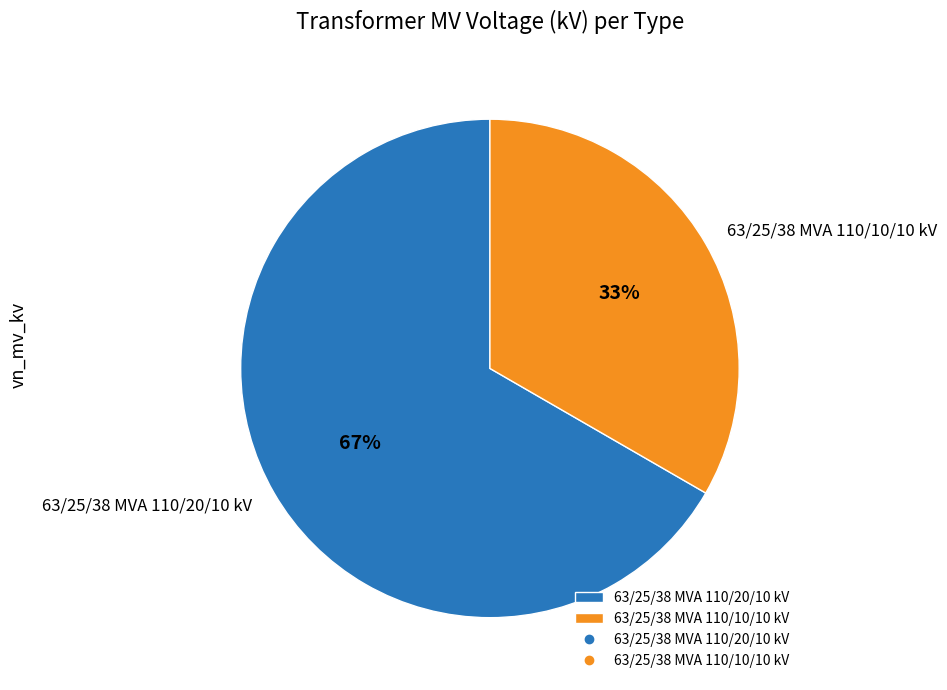

The 63/25/38 MVA 110/10/10 kV slice represents 33% of the pie. True or false?

True